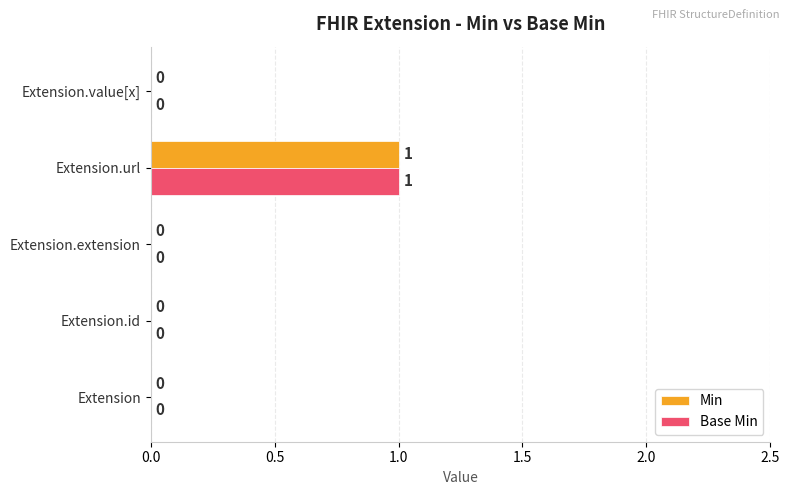

At which category is the sum across all series the highest?

Extension.url